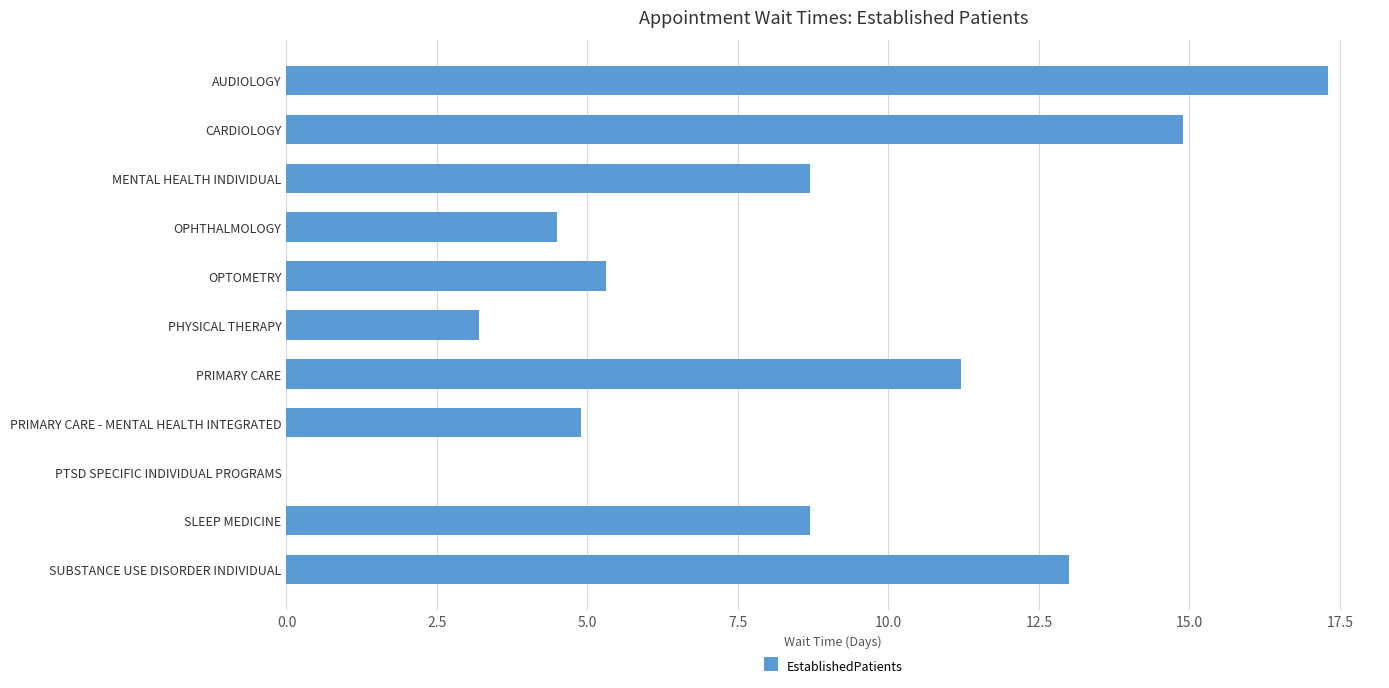

What is the sum of the values at AUDIOLOGY and OPHTHALMOLOGY?

21.8